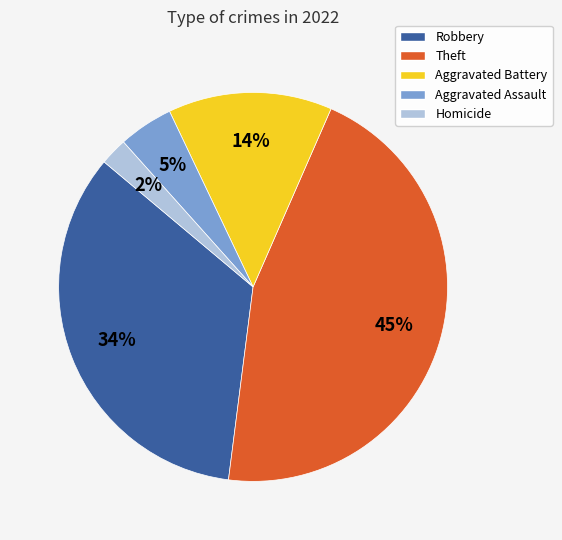

The Aggravated Battery slice represents 14% of the pie. True or false?

True